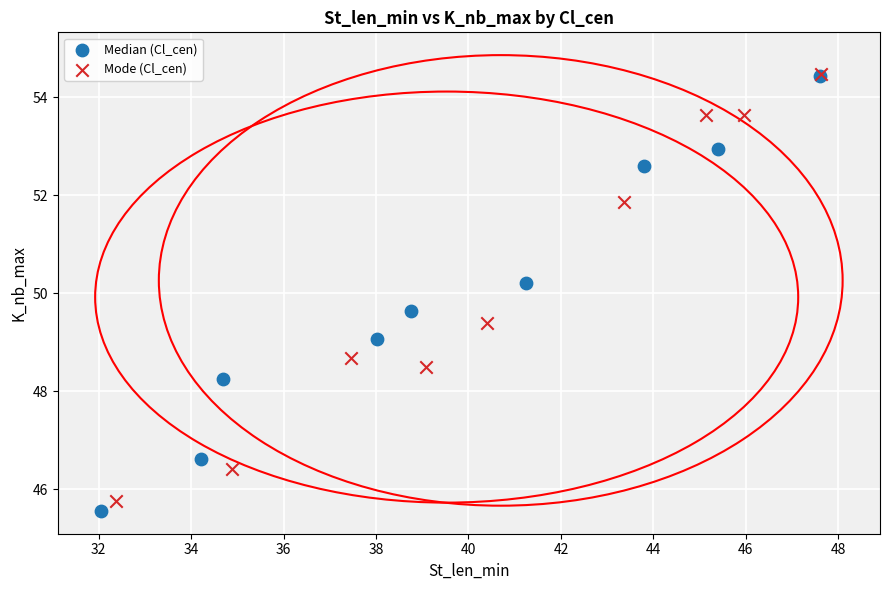

Which series has the largest Y range (max minus min)?

Median (Cl_cen)